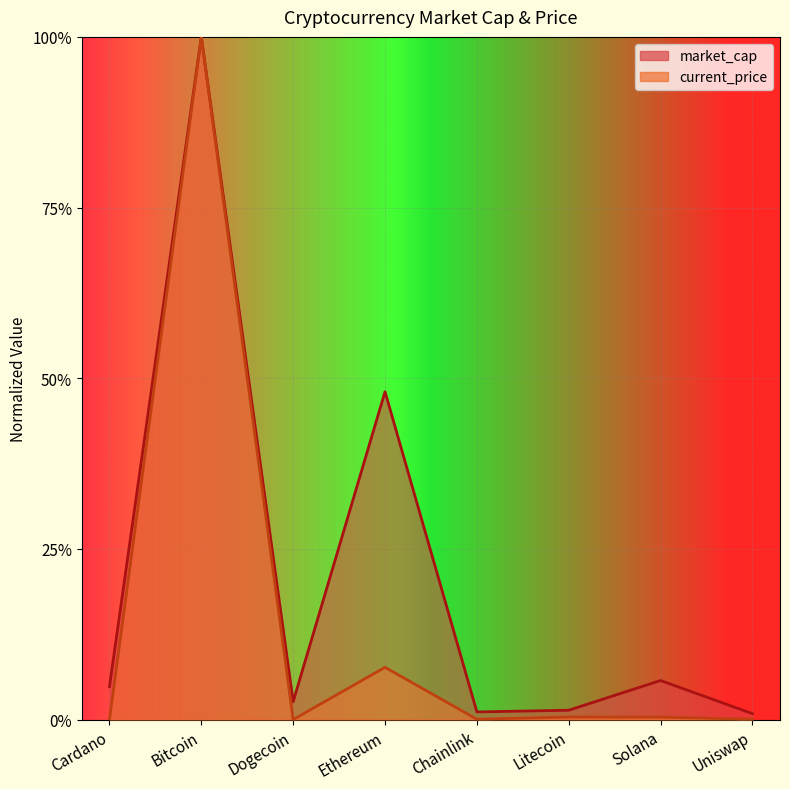

True or false: market_cap has a value of 0.1 at Solana.

False